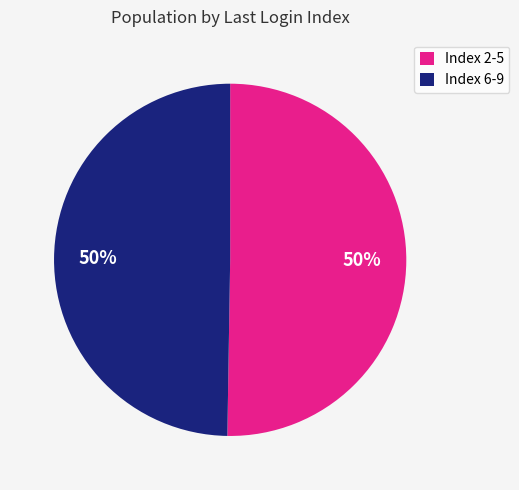

How many slices are in this pie chart?

2